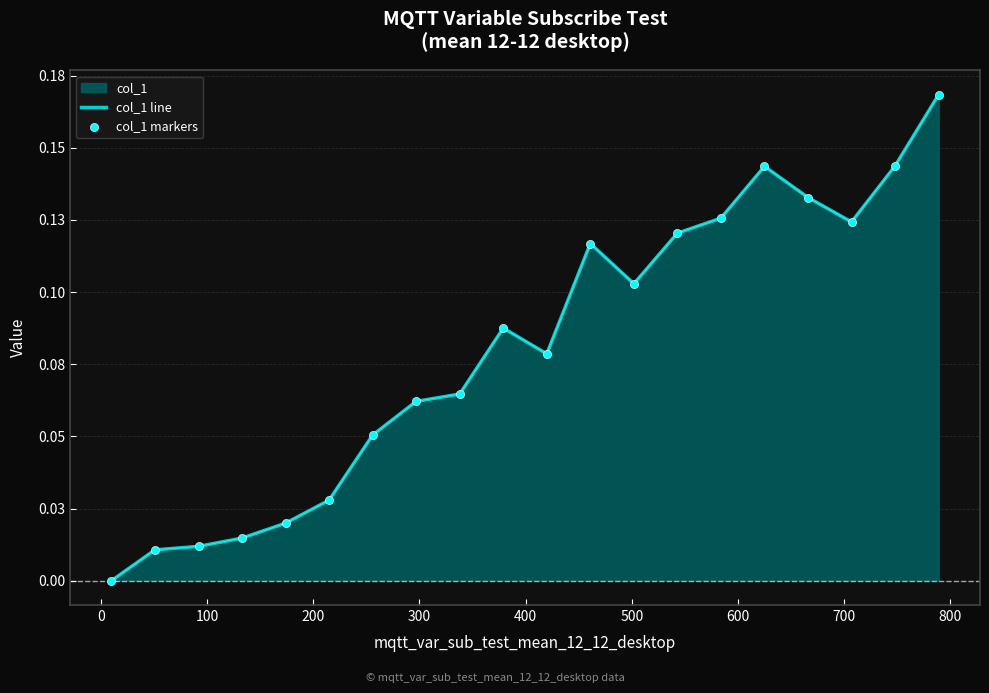

Which series has the widest spread of Y values?

col_1 line